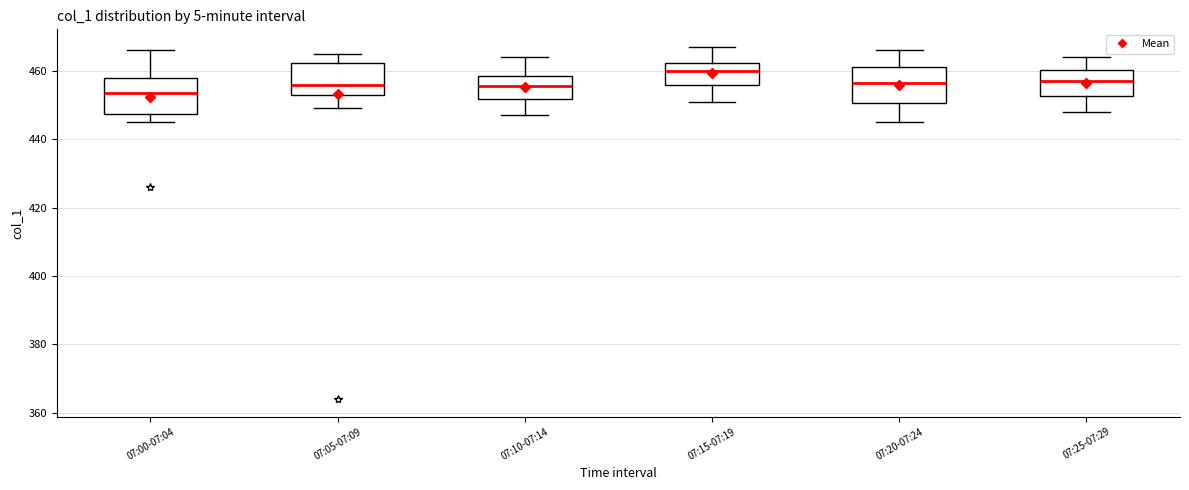

Which box has the highest median line?

07:15-07:19